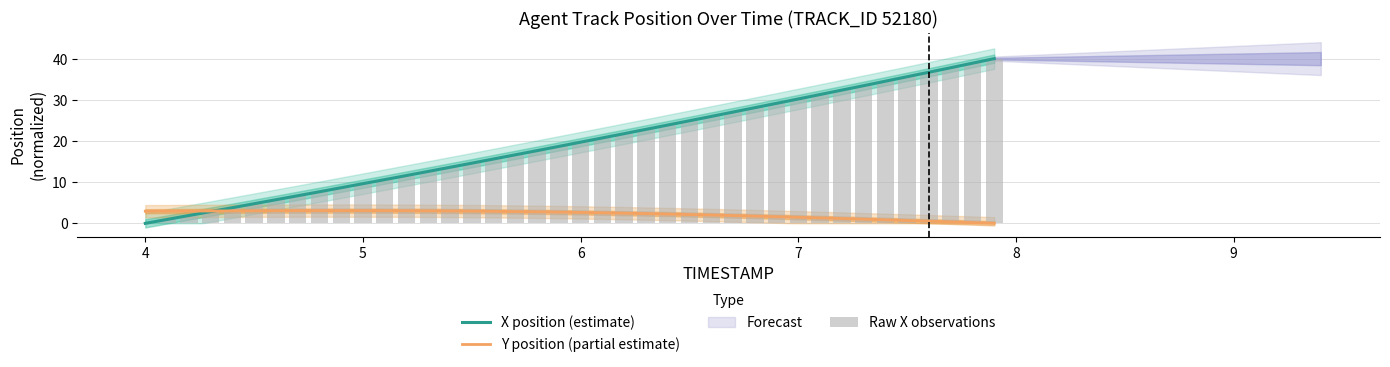

What is the value of the 7th bar from the left?

5.7